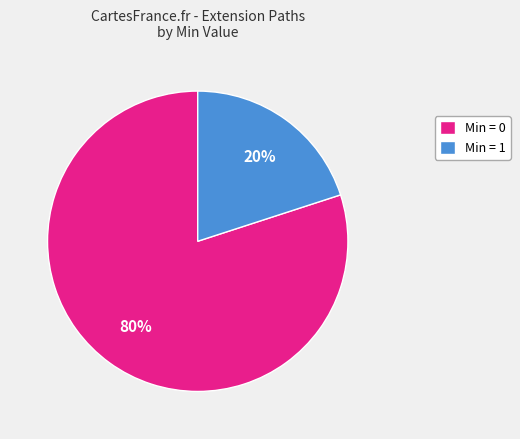

Between Min = 0 and Min = 1, which is larger?

Min = 0